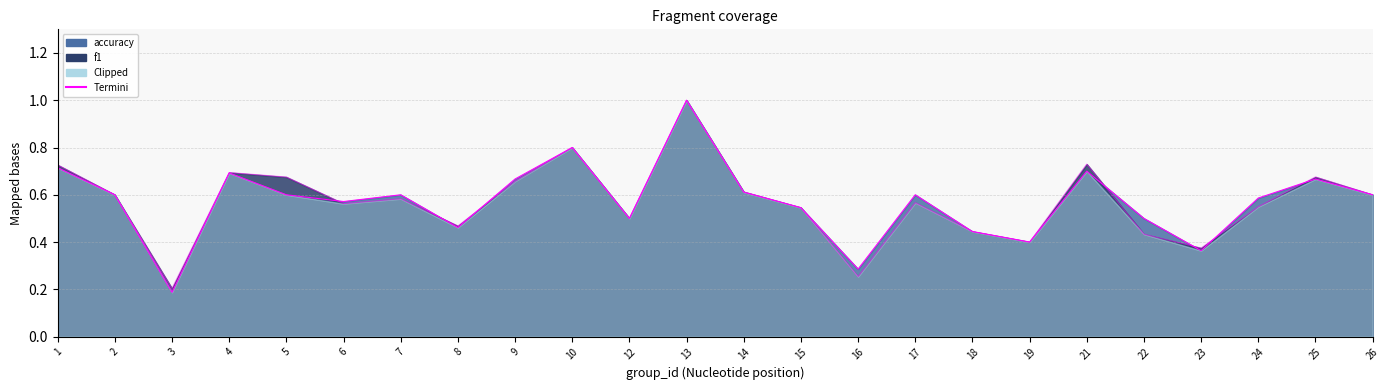

What is the total value across all series at 25?

1.3